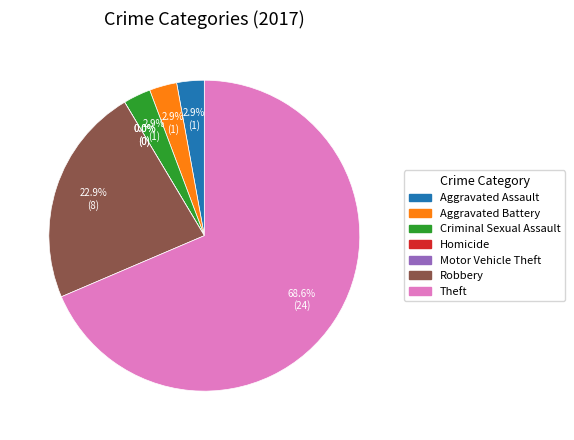

How many segments does this pie chart have?

7